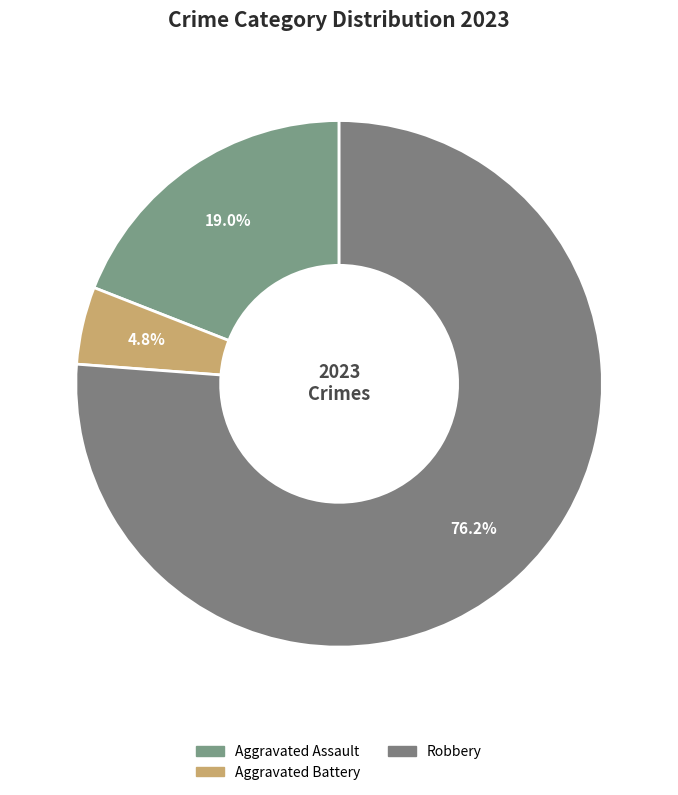

To the nearest percent, what is the difference between the largest and smallest slice percentages?

71%